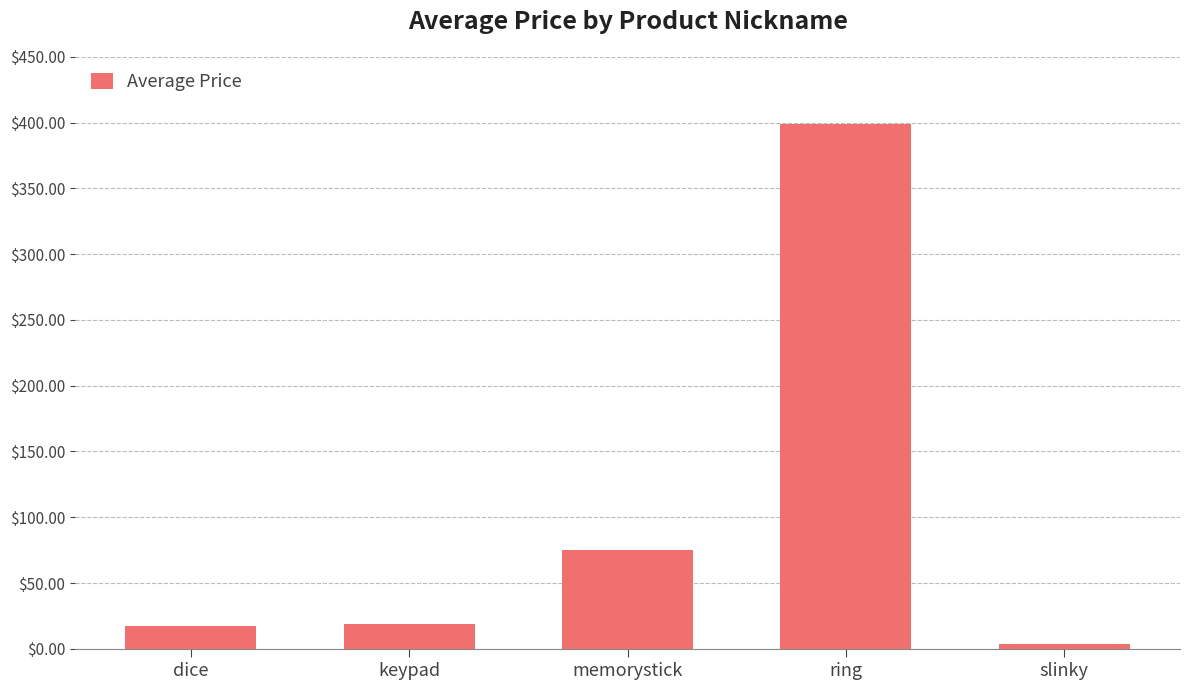

Which label corresponds to the smallest value in the chart?

slinky